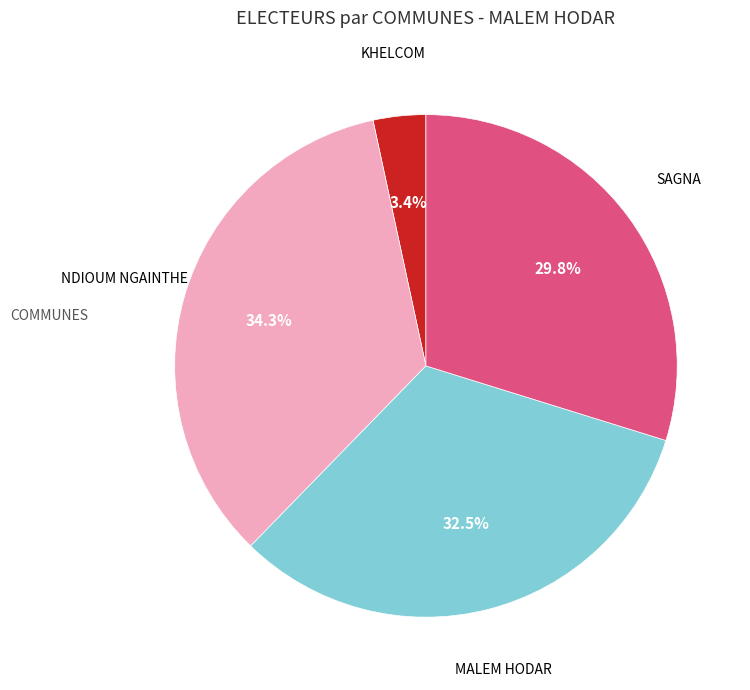

Is there any slice that represents more than half of the pie?

No